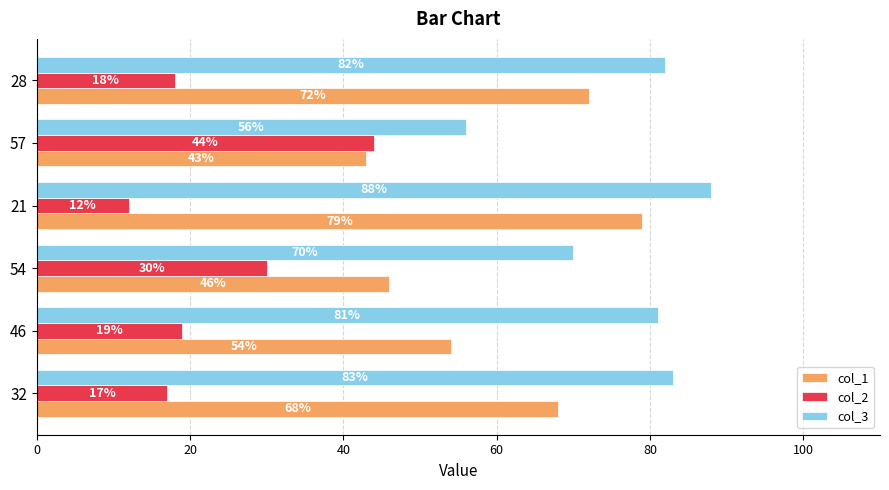

How many data points in col_2 are less than 19?

3